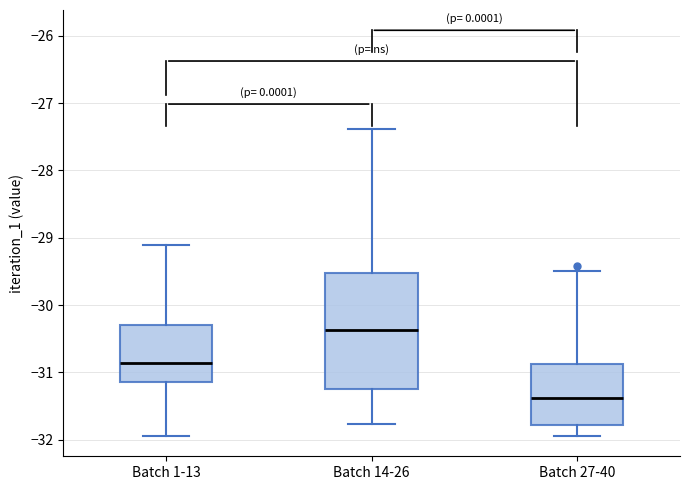

Where is the lower edge of the box for Batch 1-13 on the y-axis? The values are not printed on the chart, so give them approximately, as read against the axis.

-31.1